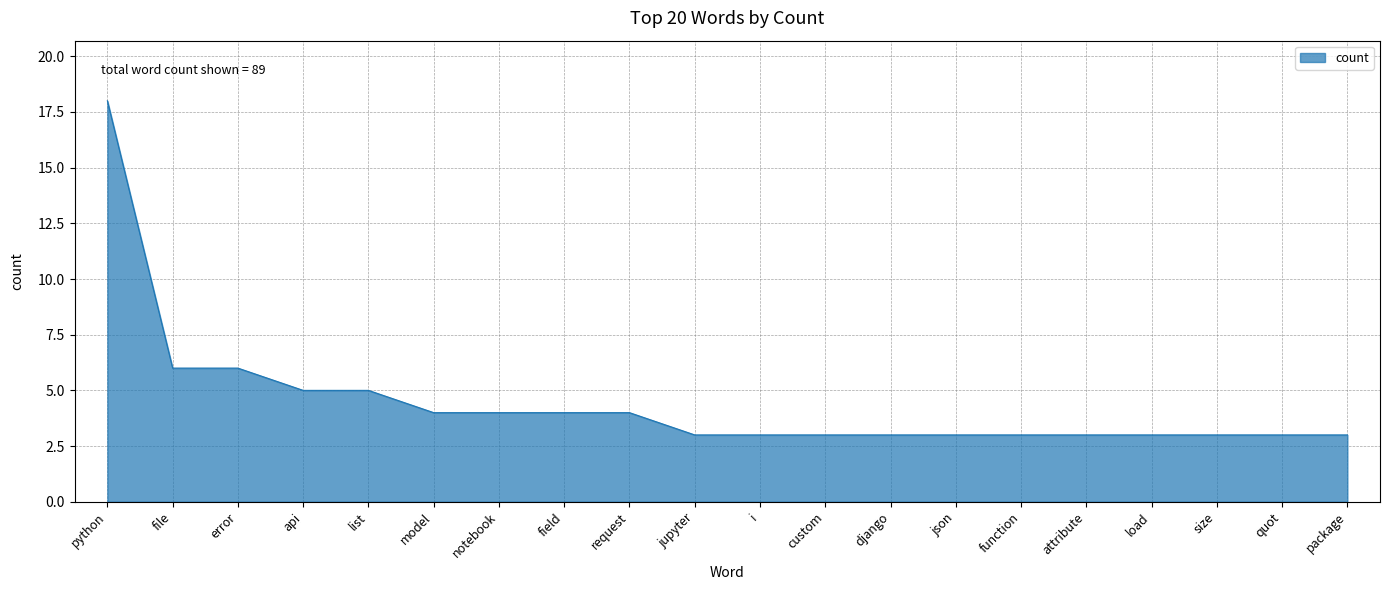

The value at package is 3. True or false?

True